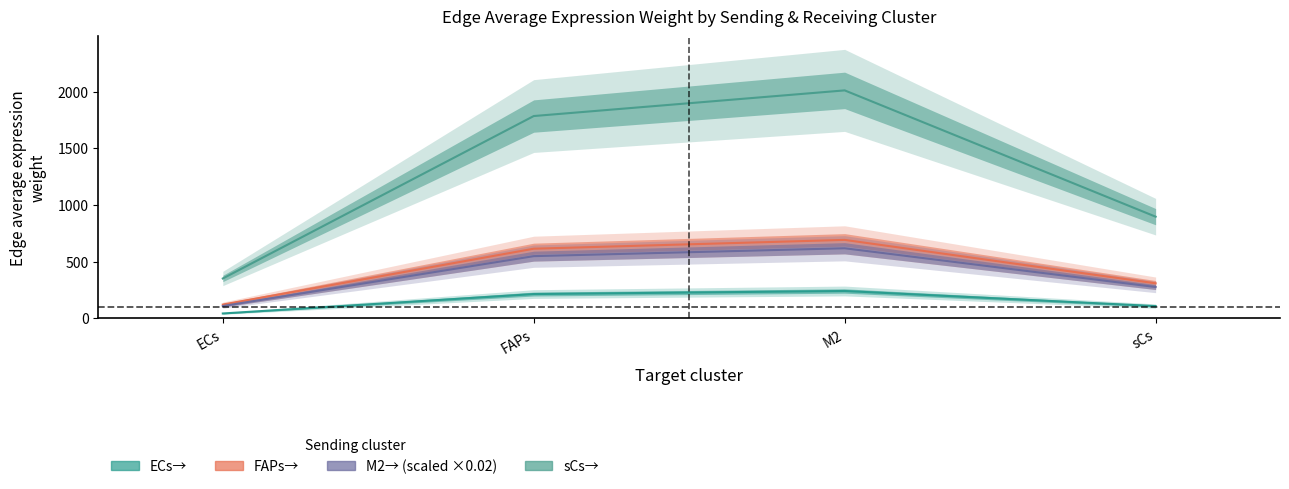

List the labels in order of Edge average expression weight (FAPs->) value, smallest first.

ECs, sCs, FAPs, M2